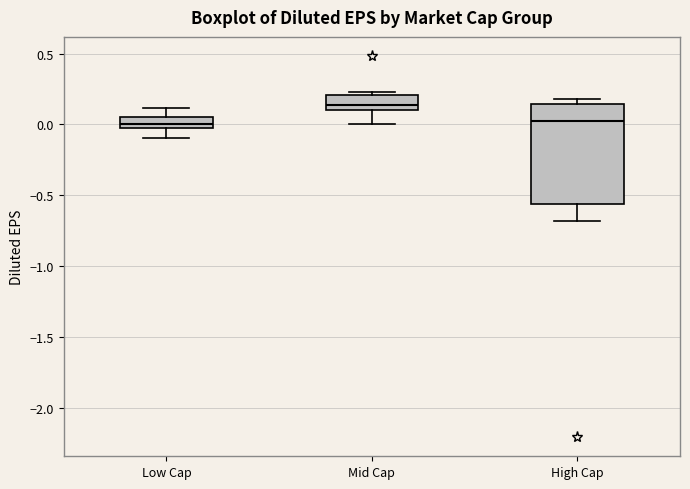

Comparing the boxes themselves (not the whiskers), which one is the tallest?

High Cap